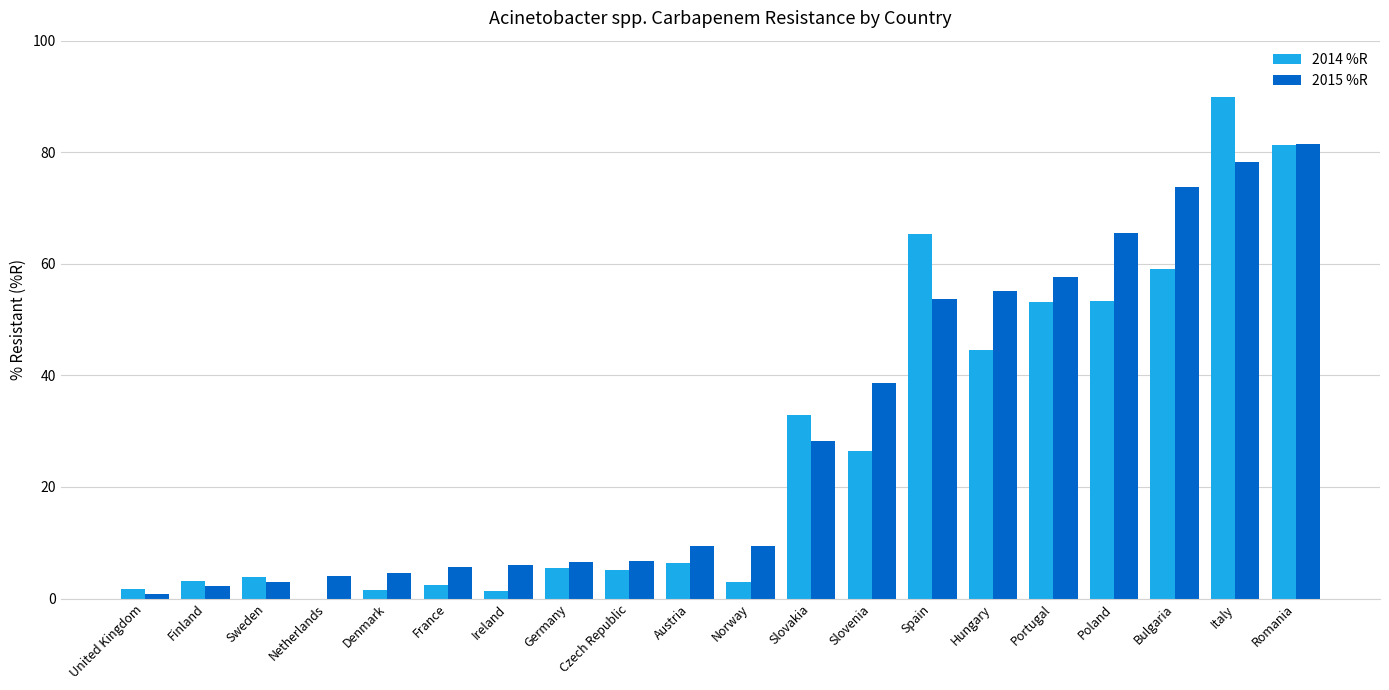

Read the 2015 %R value at Netherlands.

4.1